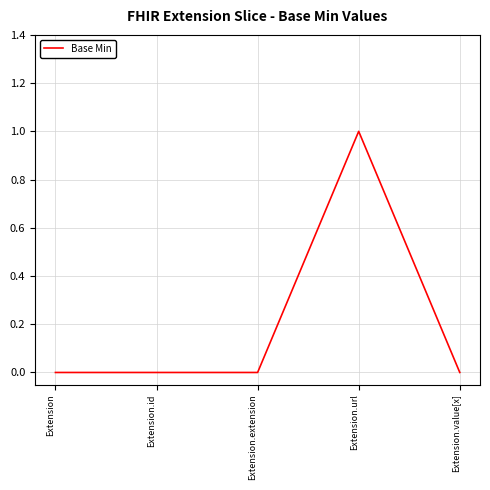

Reading left to right, transcribe all the data shown in this chart.

Extension=0	Extension.id=0	Extension.extension=0	Extension.url=1	Extension.value[x]=0